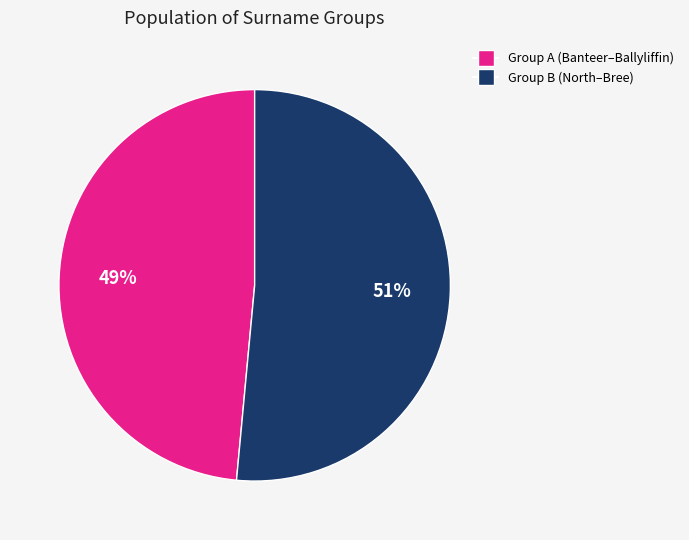

To the nearest percent, what portion does Group A (Banteer–Ballyliffin) represent?

49%